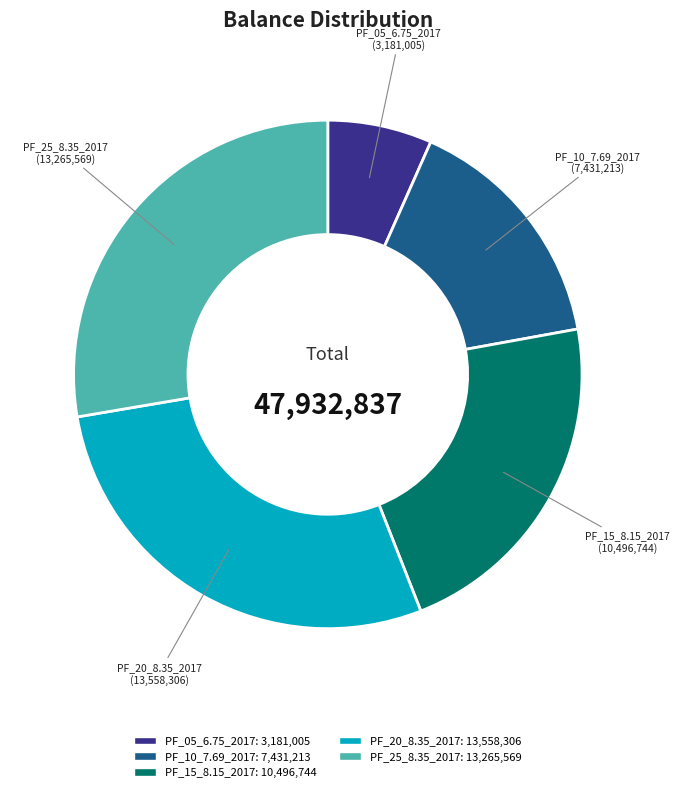

Which slice is the smallest?

PF_05_6.75_2017